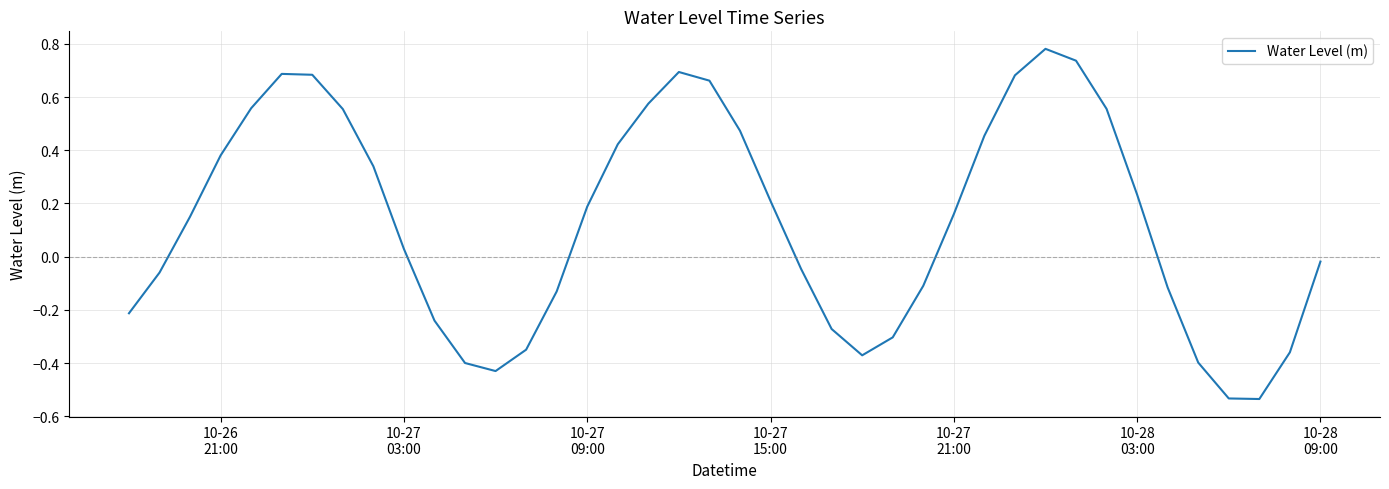

What is the difference between the maximum and minimum values?

1.3